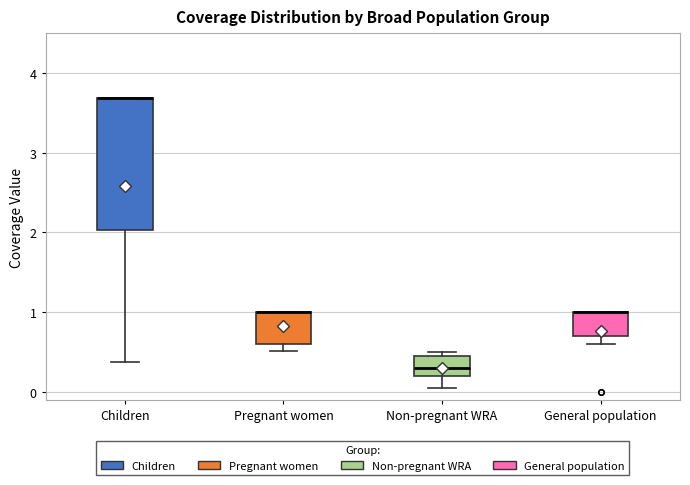

Where is the upper edge of the box for General population on the y-axis? The values are not printed on the chart, so give them approximately, as read against the axis.

1.0